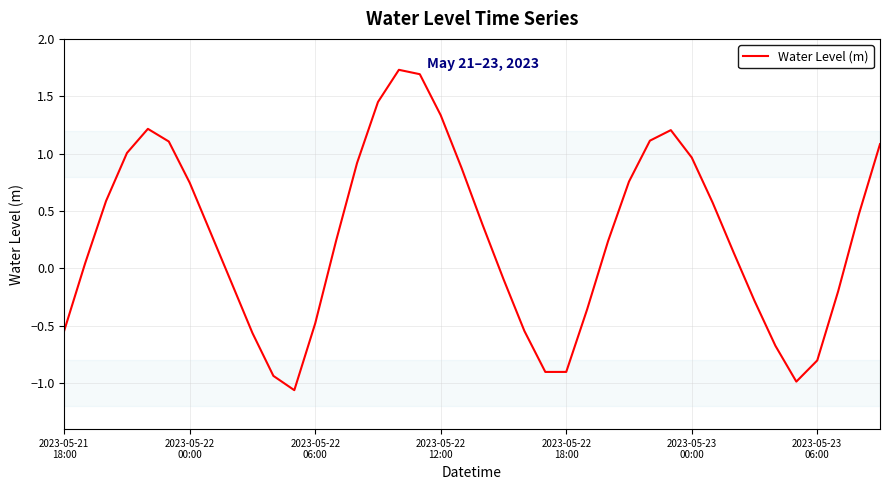

What is the difference between the maximum and minimum values?

2.8